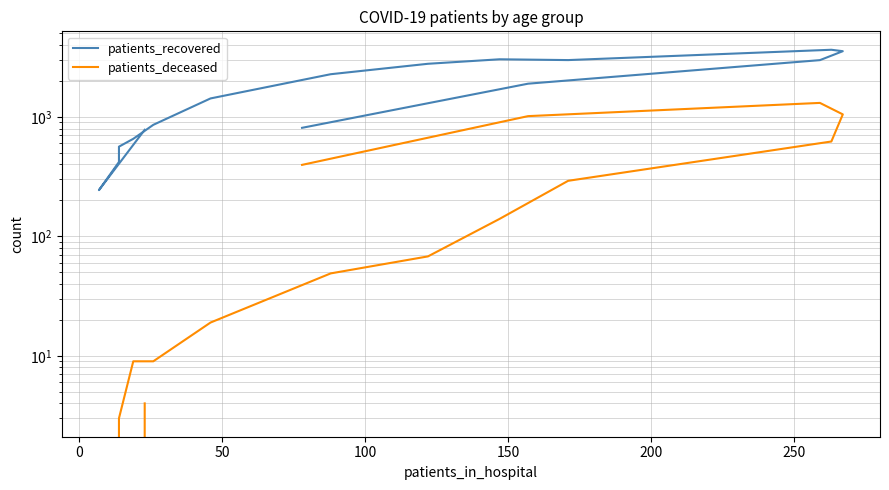

At how many categories does at least one series exceed 1304?

9